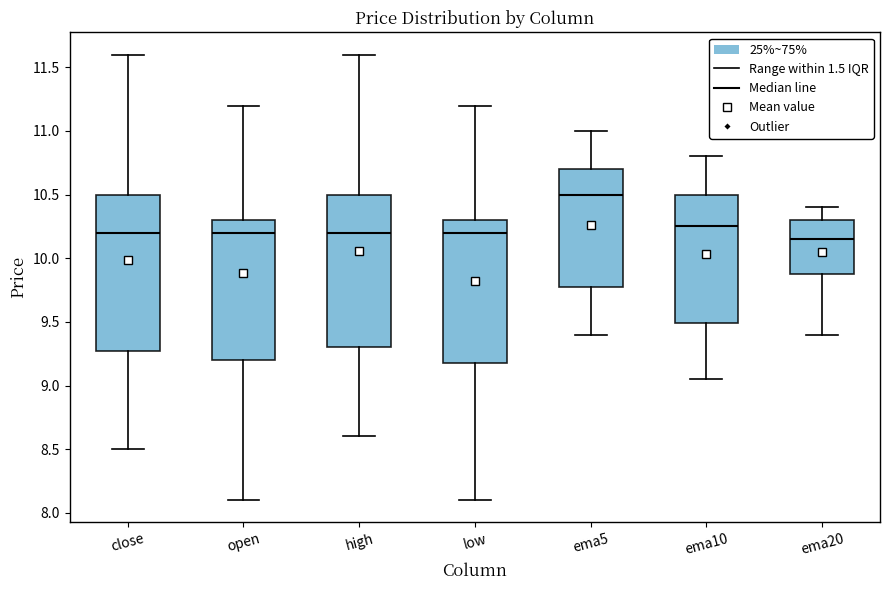

Where does the lower whisker of the box for ema5 end on the y-axis? The values are not printed on the chart, so give them approximately, as read against the axis.

9.40